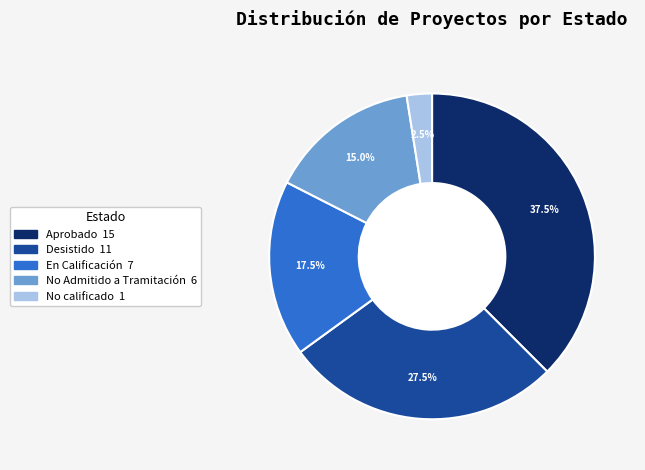

Does any single category account for the majority?

No